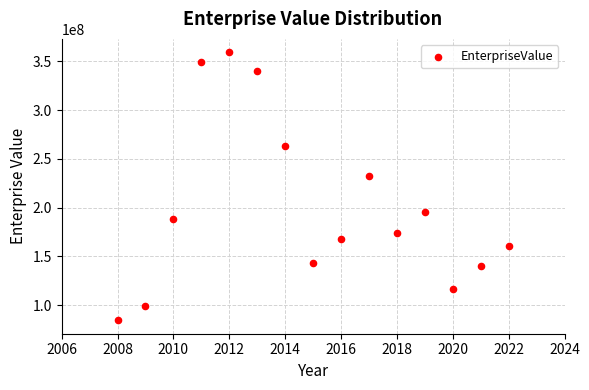

What is the range of X values (max minus min)?

14.0